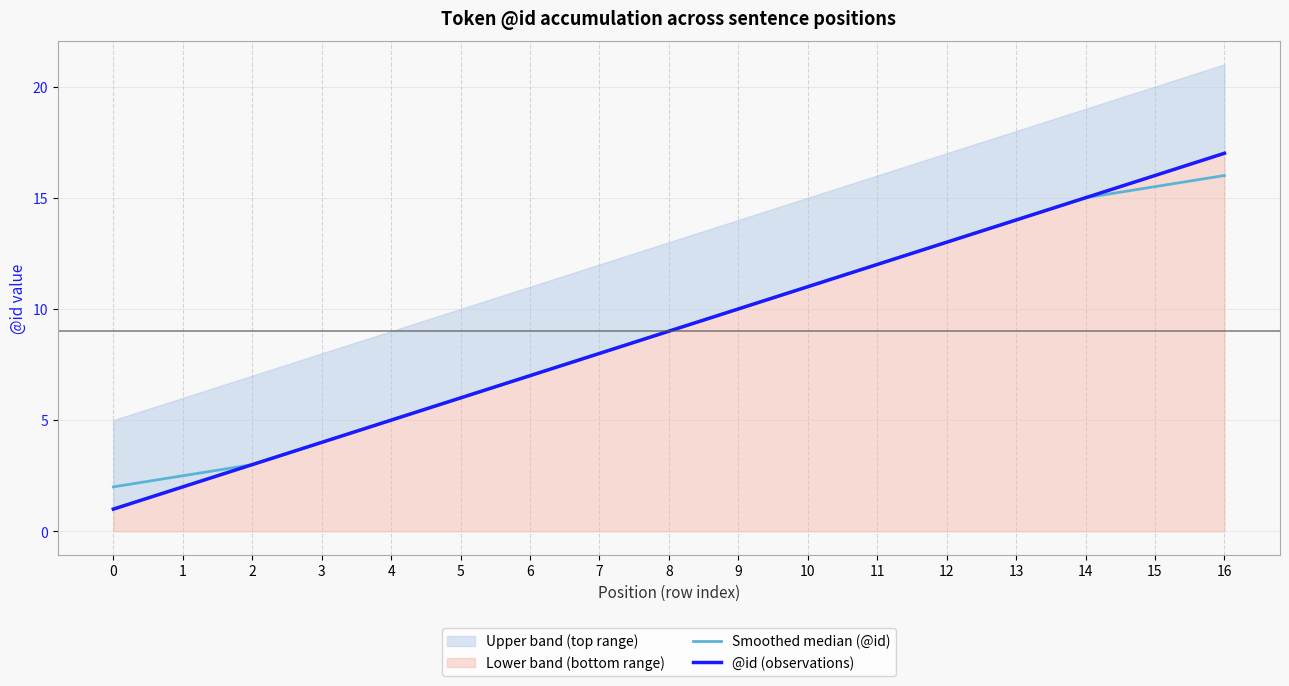

Reading left to right, extract all data points from this chart.

Smoothed median (@id): 2.0	2.5	3.0	4.0	5.0	6.0	7.0	8.0	9.0	10.0	11.0	12.0	13.0	14.0	15.0	15.5	16.0
@id (observations): 1.0	2.0	3.0	4.0	5.0	6.0	7.0	8.0	9.0	10.0	11.0	12.0	13.0	14.0	15.0	16.0	17.0